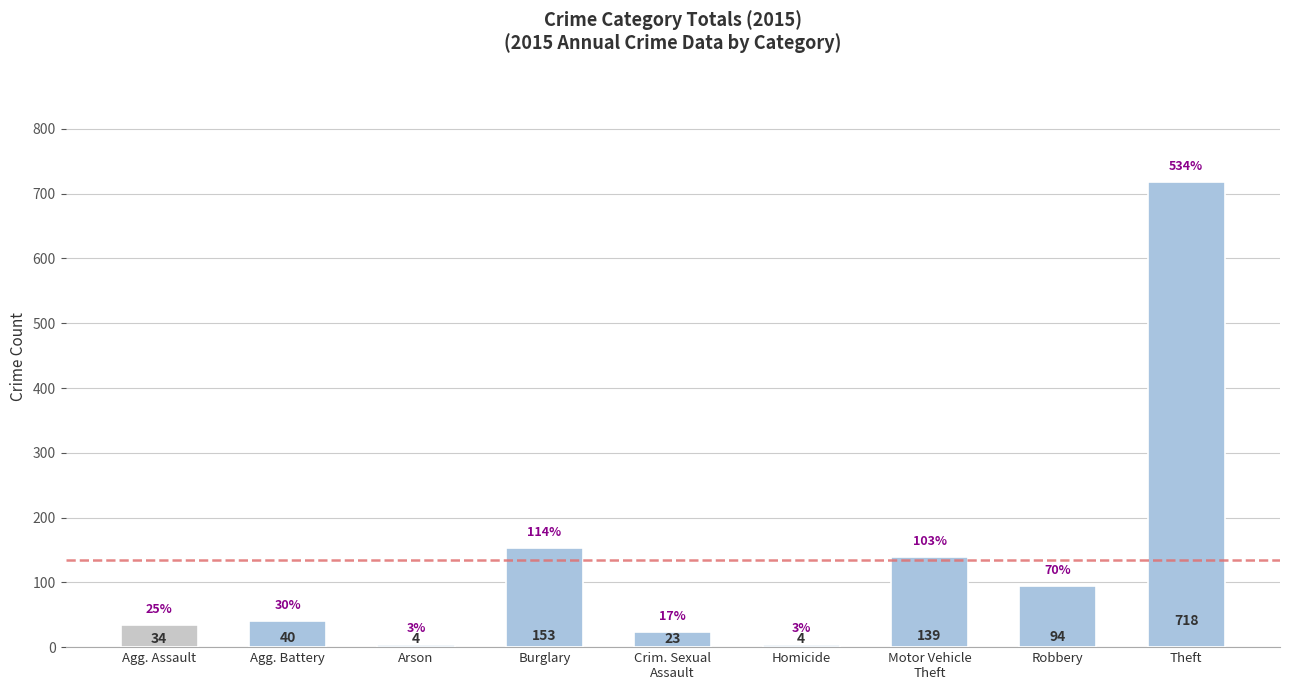

True or false: the data shows 34 at Agg. Assault.

True